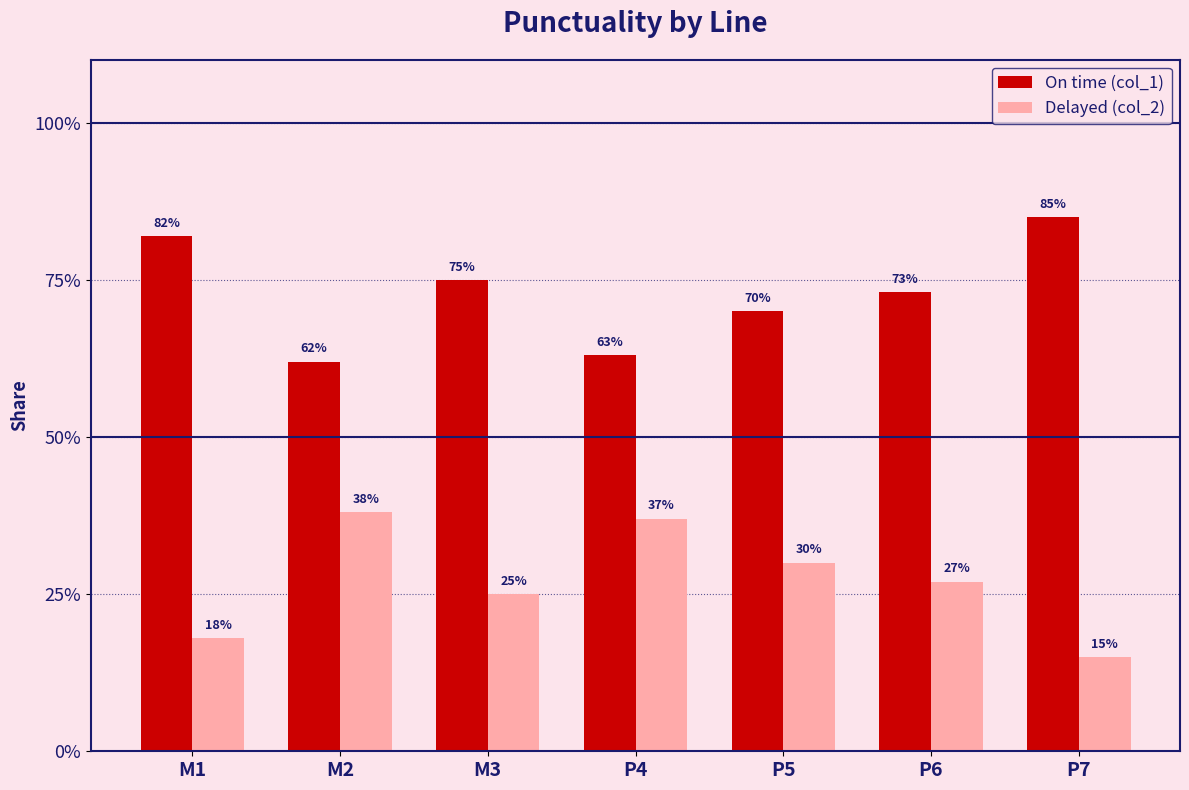

What is the average value of the Delayed (col_2) series?

0.3